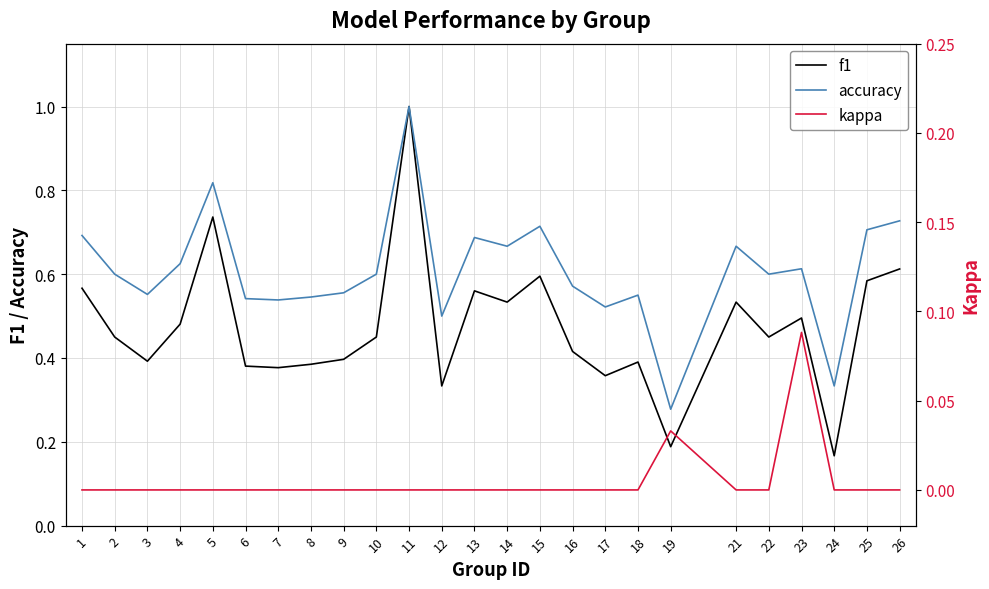

True or false: f1 and kappa intersect in this chart.

False